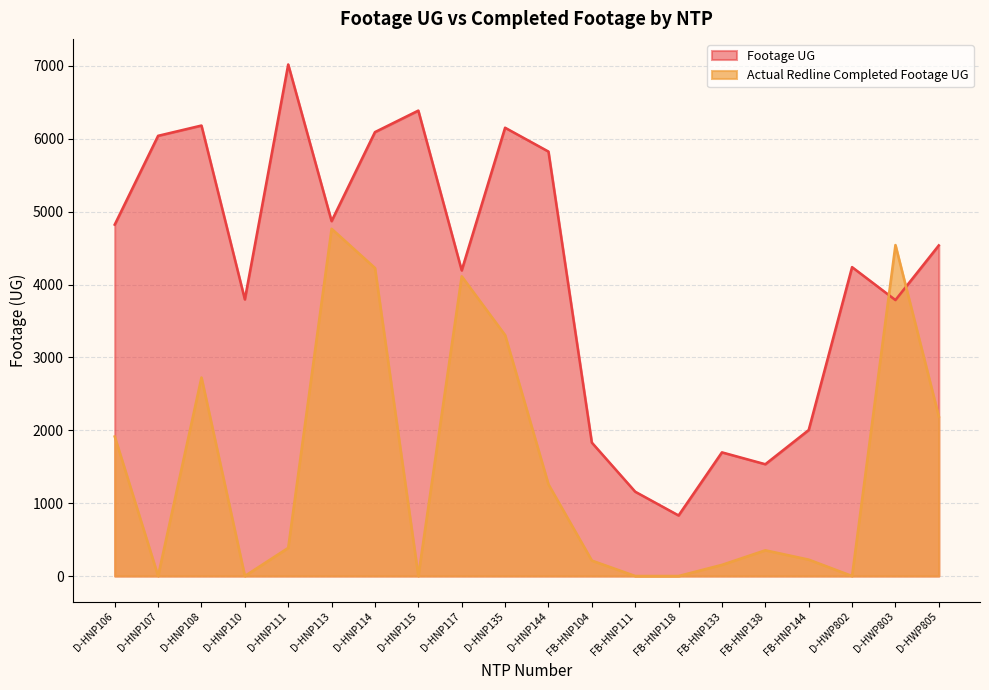

At which category does Footage UG reach its first local valley?

D-HNP110